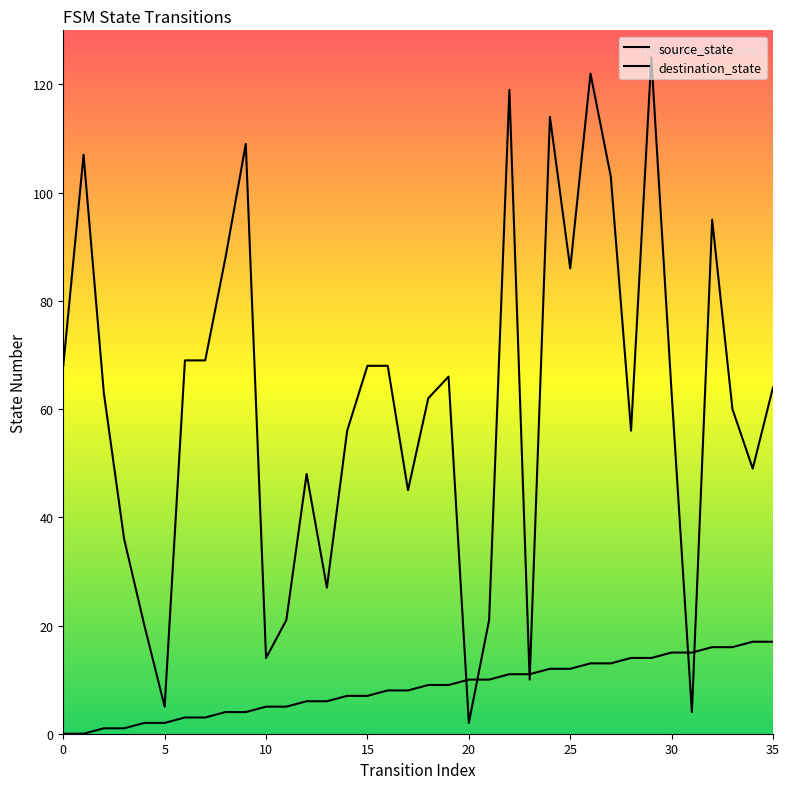

How many categories are shown in the chart?

36